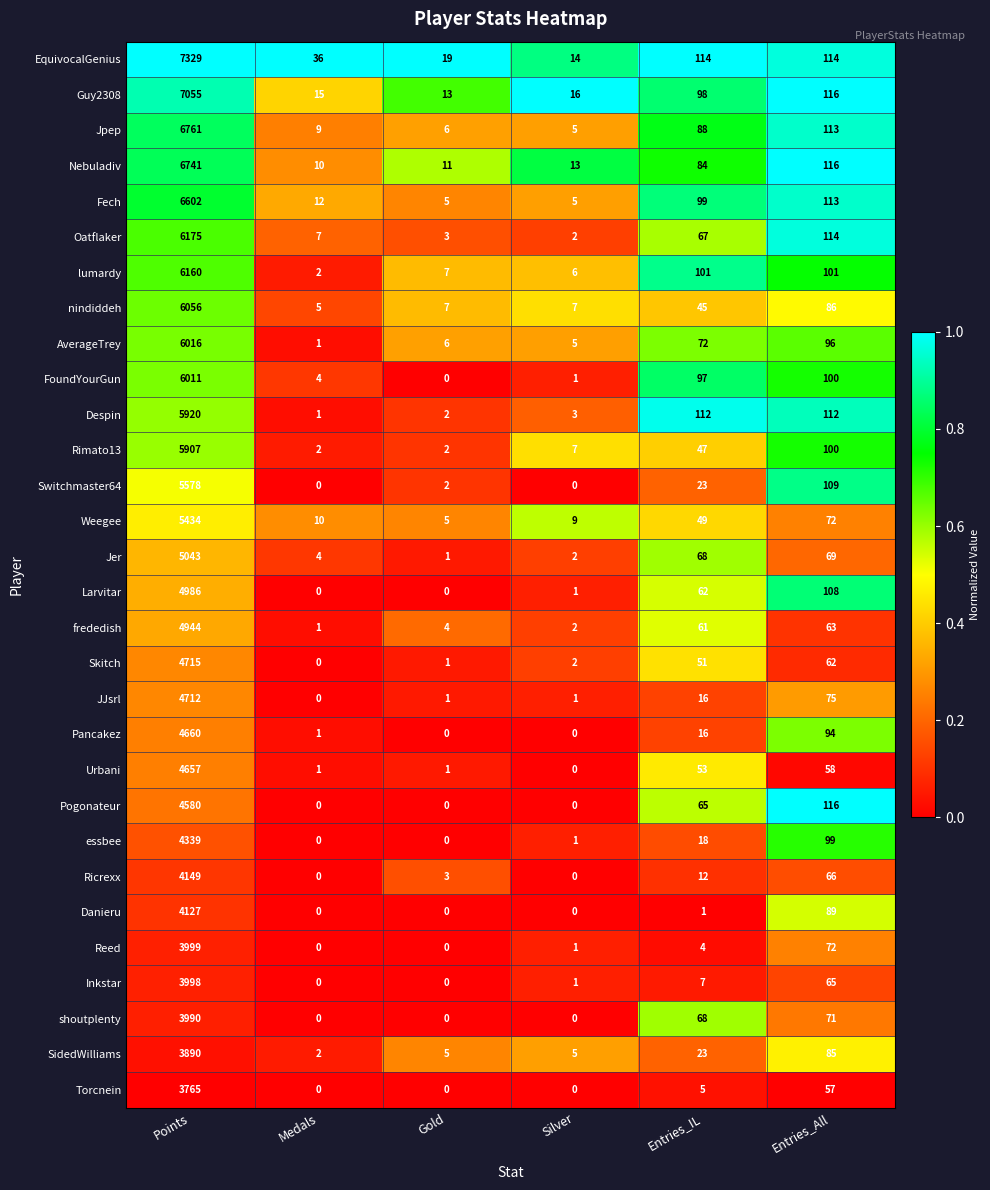

List the labels in order of Skitch value, largest first.

Points, Entries_All, Entries_IL, Silver, Gold, Medals